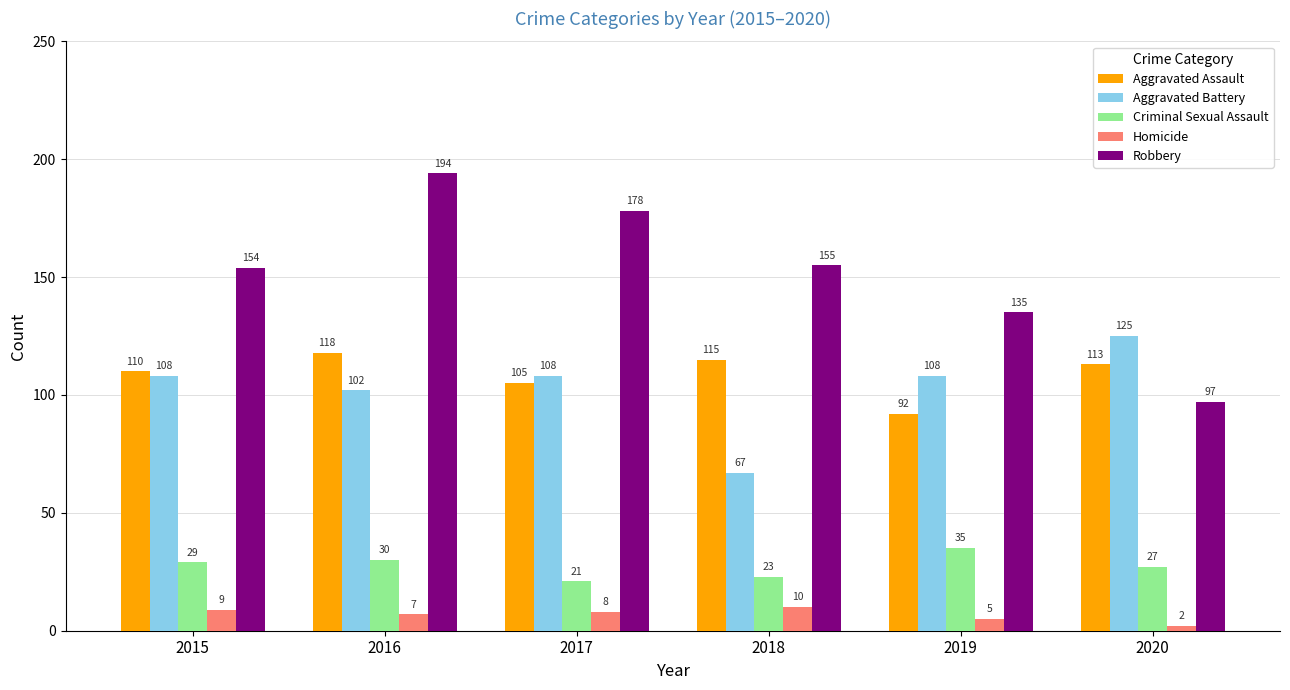

Which category has the lowest value in the Aggravated Assault series?

2019